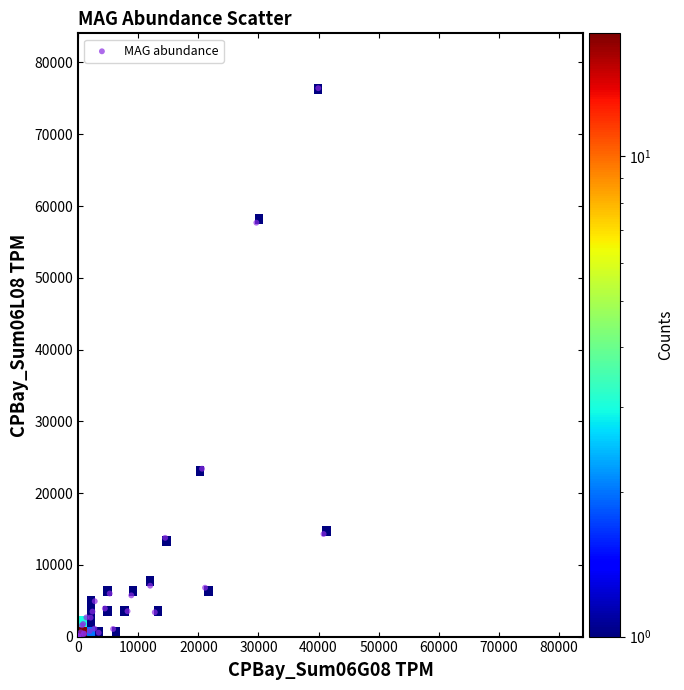

What Y value in the scatter plot is closest to 38210?

23393.6